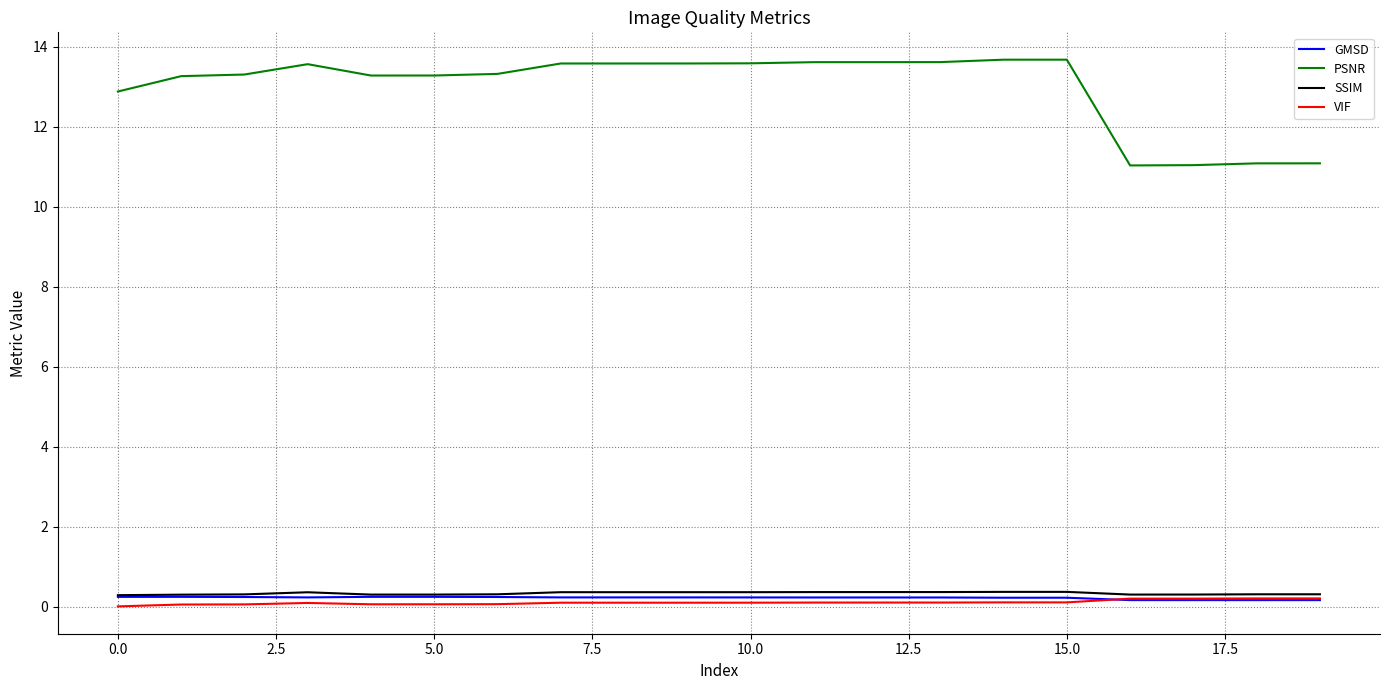

How many lines are shown in the chart?

4